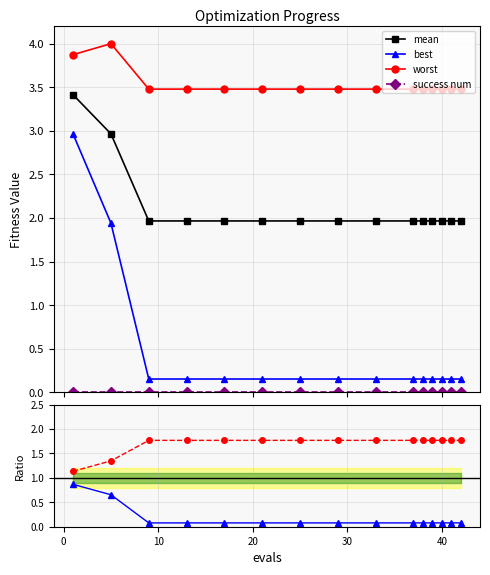

What is the lowest value of the worst series?

3.5